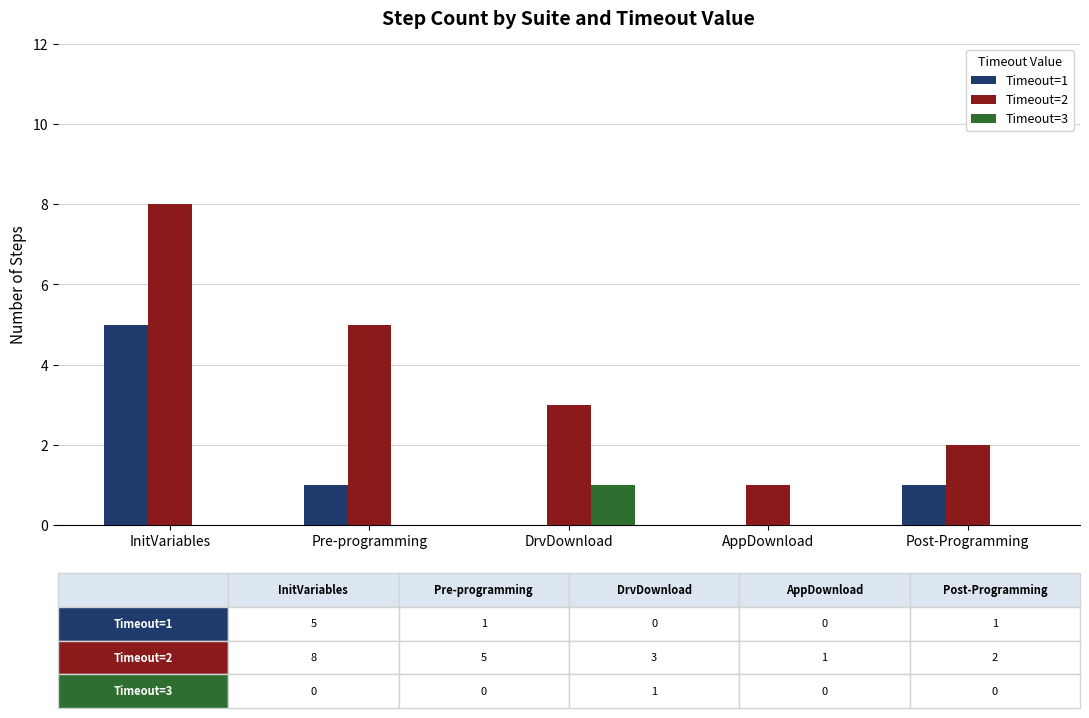

True or false: Timeout=1 has a value of 3 at InitVariables.

False